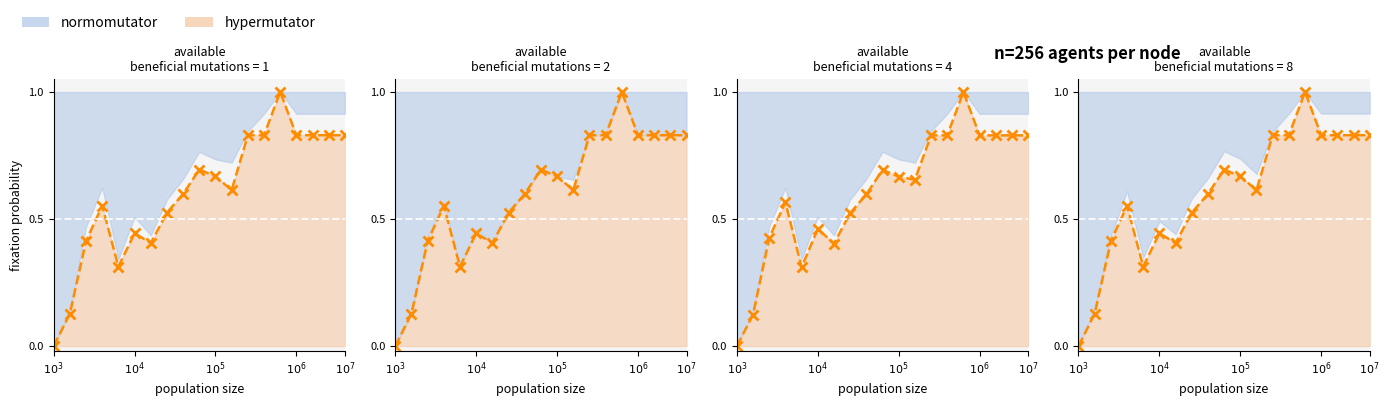

What is the value of the High point at the 15th from the left?

1.0